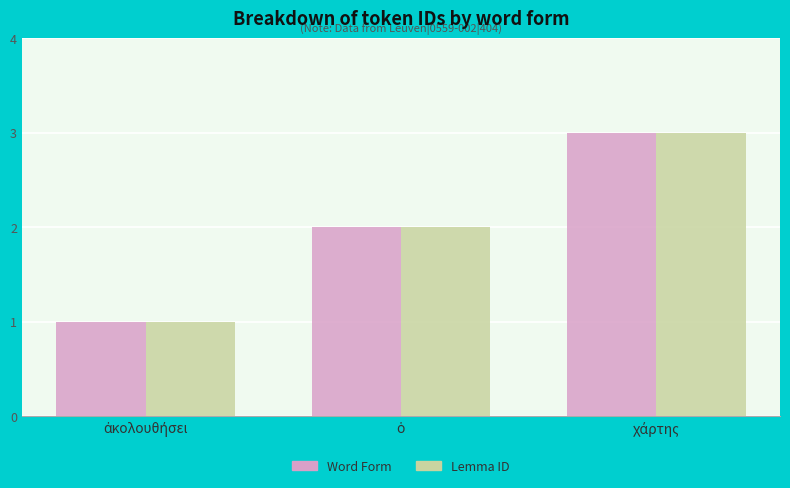

What is the sum of all Lemma ID values?

6